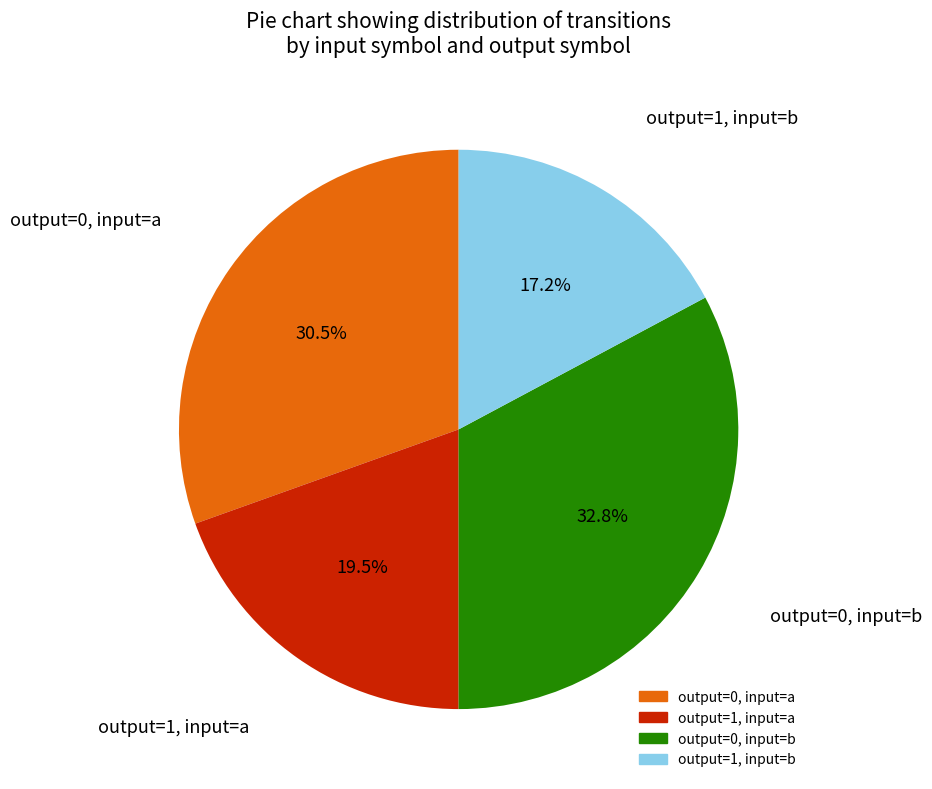

Is there a majority slice in this chart?

No